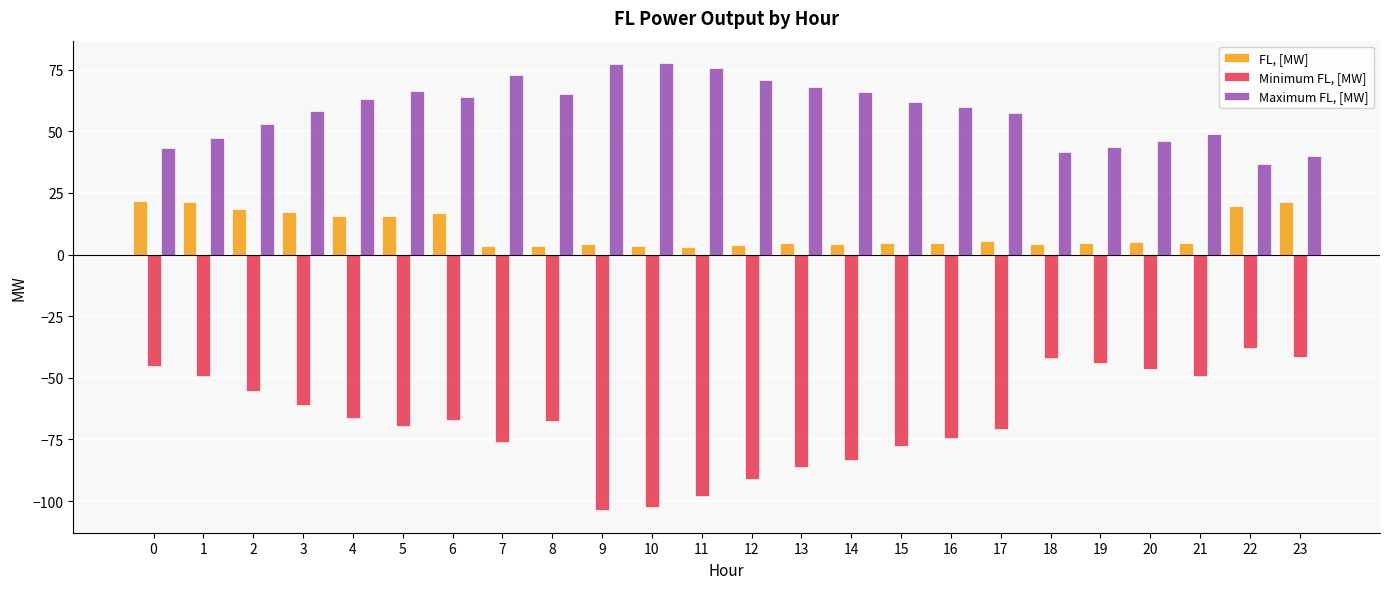

What is the minimum value shown in the chart?

-103.8